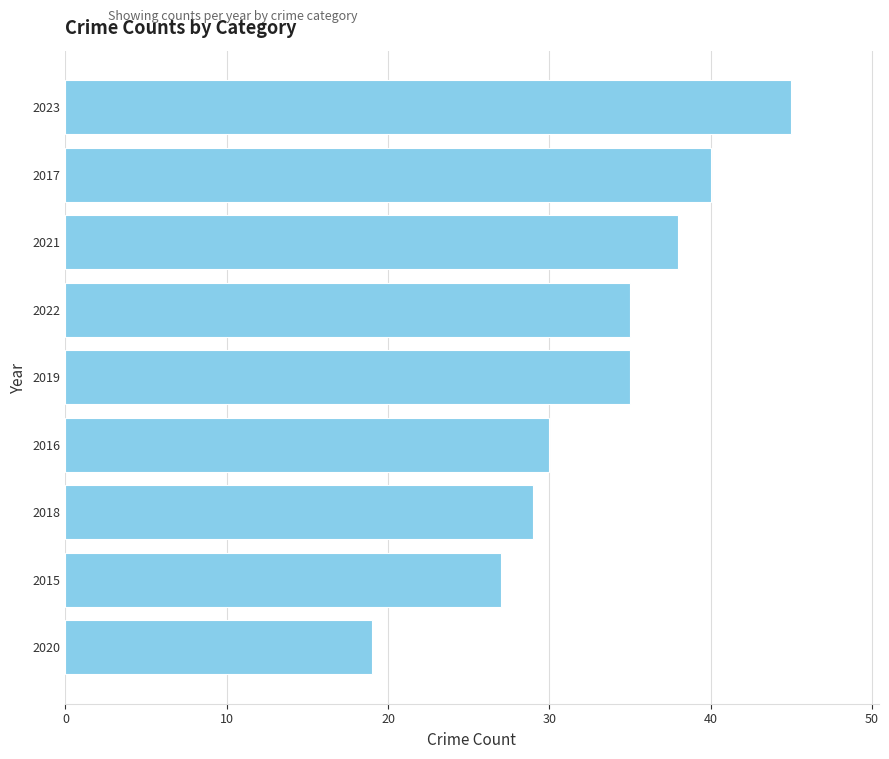

How many bars are there in total?

9